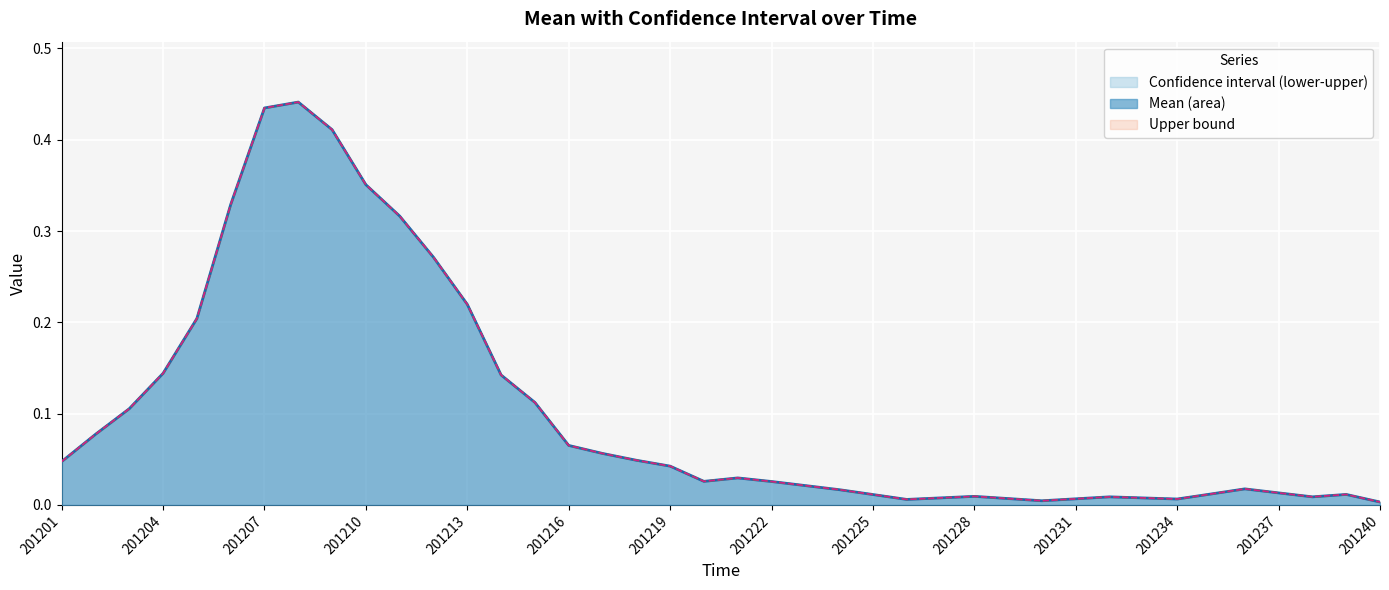

List the series in order of their peak value, lowest first.

mean, lower, upper